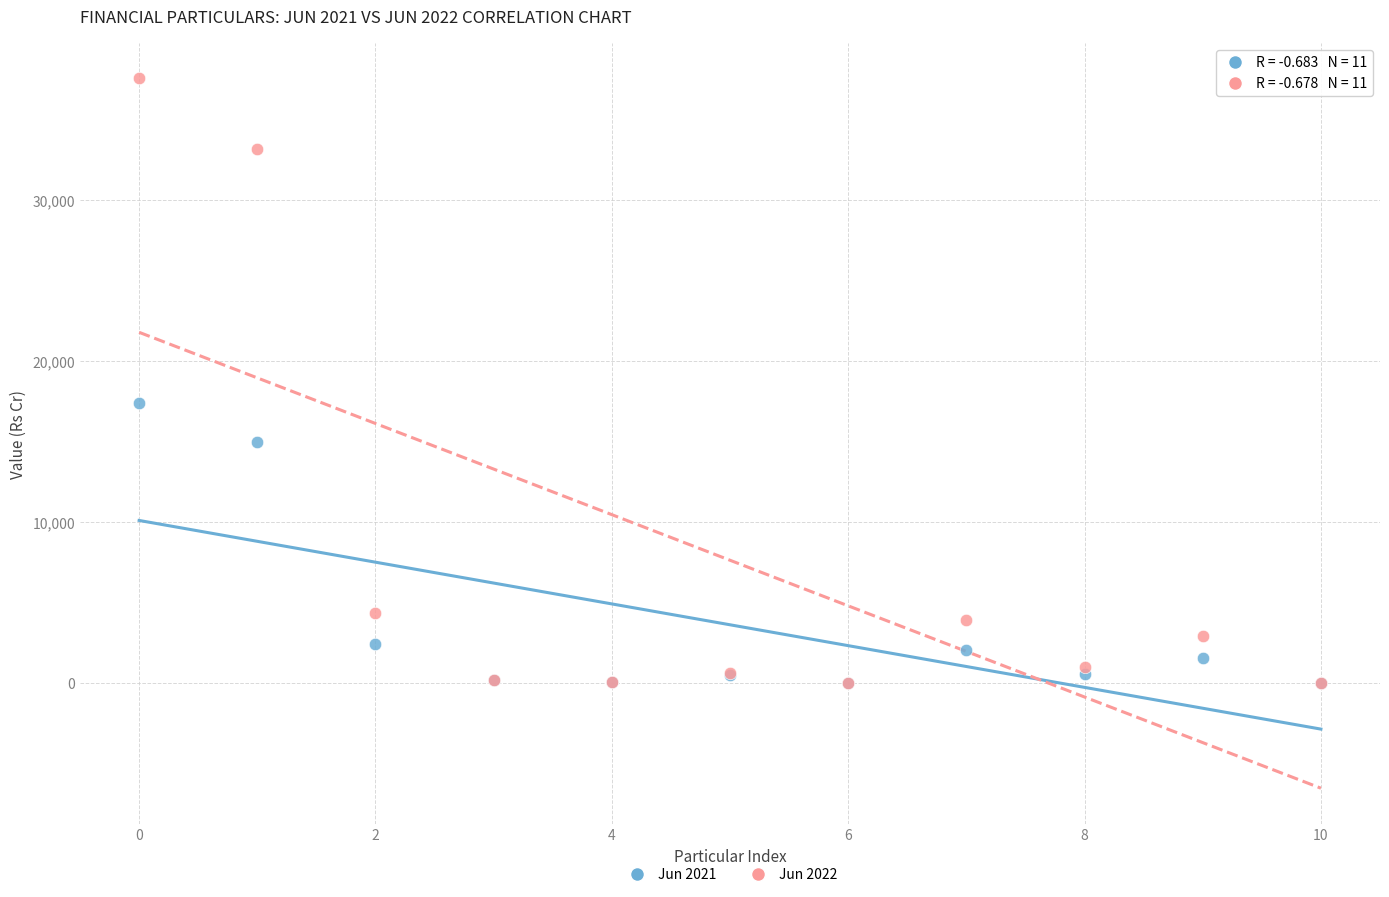

What are all the series names shown in the legend?

Jun 2021, Jun 2022